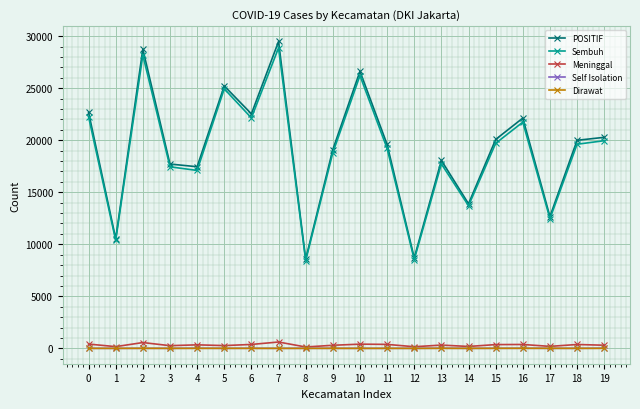

At which category is the sum across all series the highest?

7